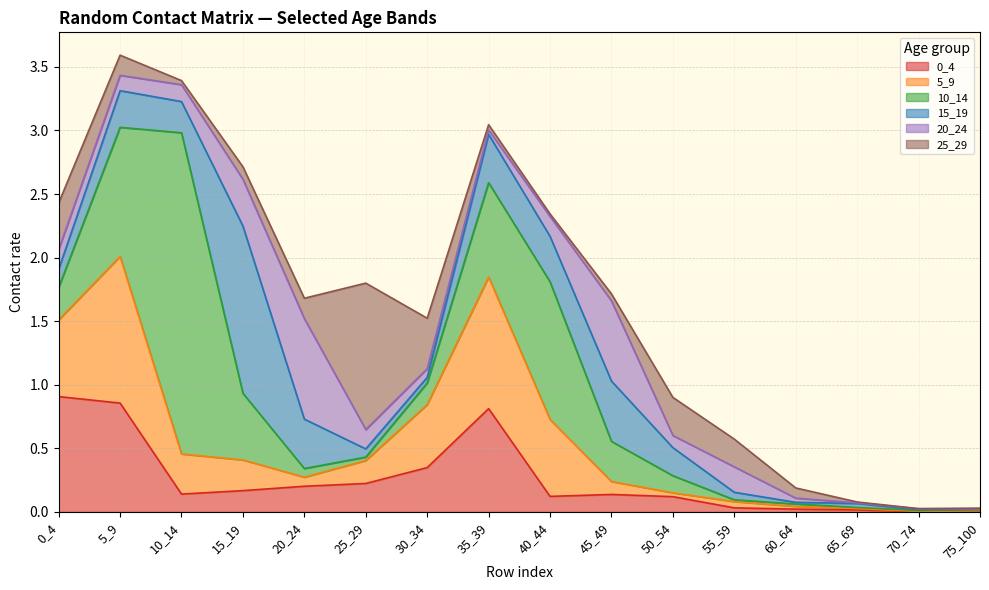

What is the sum of all 10_14 values?

6.9